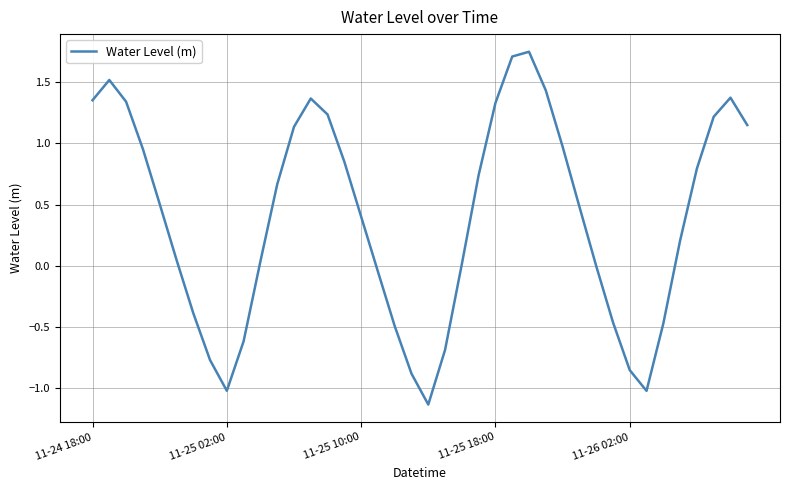

How many interior local valleys (lower than both neighbors) does the data have?

3